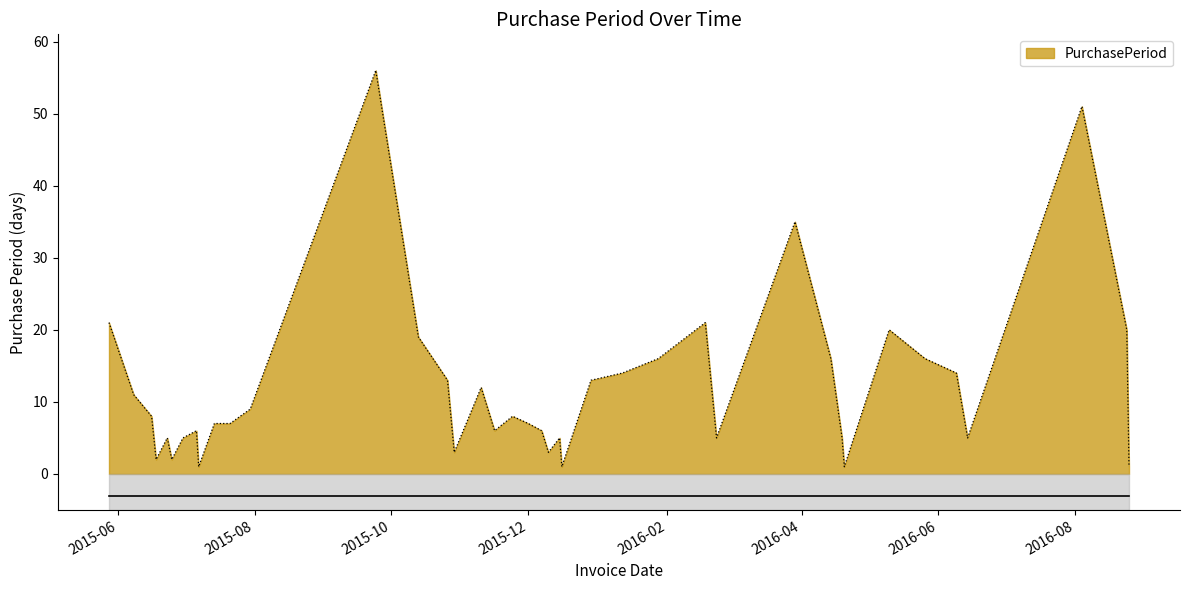

How many lines are shown in the chart?

1